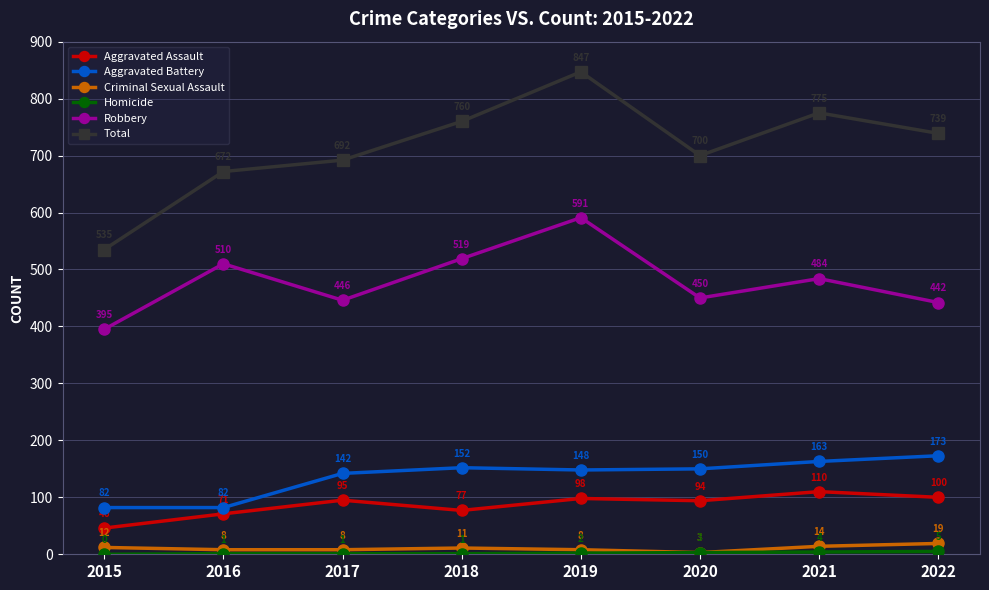

What is the sum of all Total values?

5720